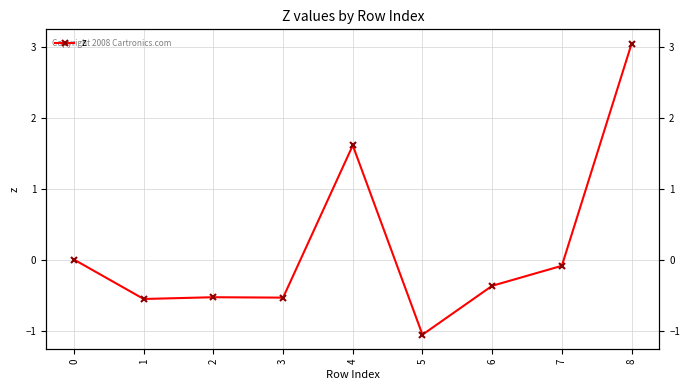

Rank the categories by value from highest to lowest.

8, 4, 0, 7, 6, 2, 3, 1, 5